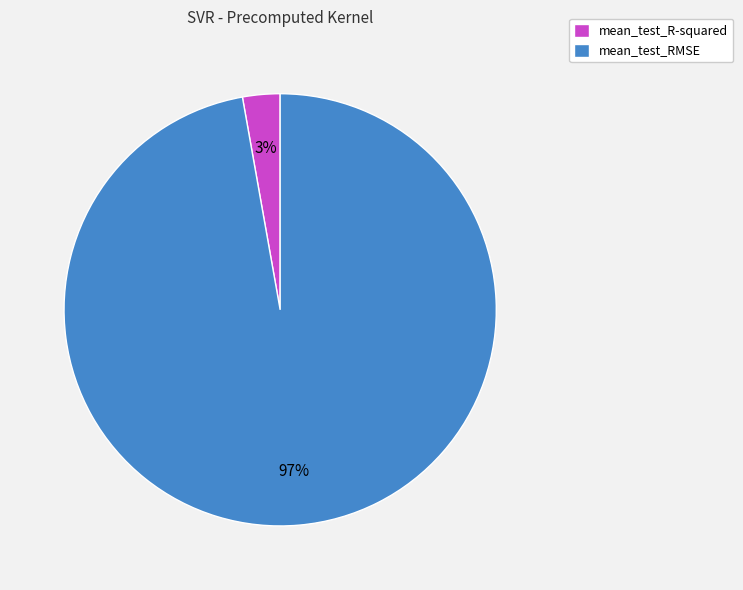

Is the sum of mean_test_R-squared and mean_test_RMSE greater than half?

Yes